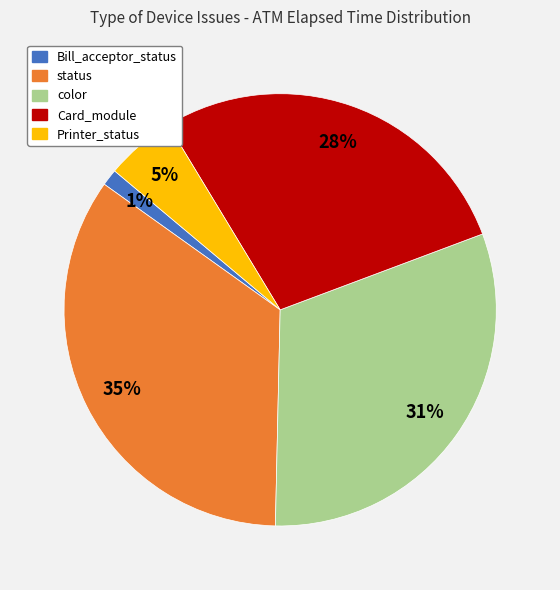

Do Bill_acceptor_status and status together represent more than half of the pie?

No